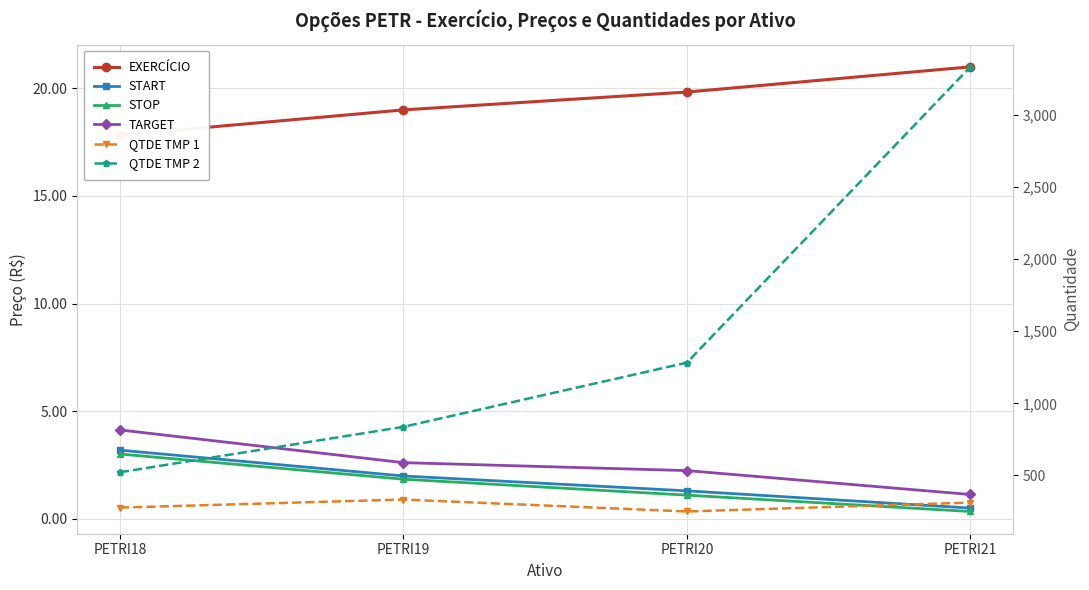

What is the sum of the QTDE TMP 1 values at PETRI19 and PETRI21?

645.0